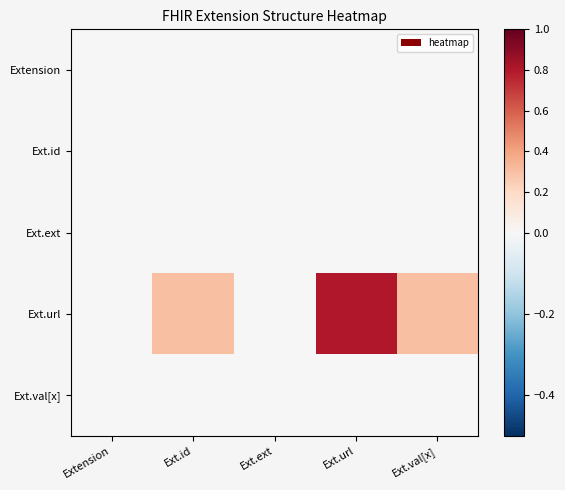

List the series in order of their peak value, lowest first.

Extension, Ext.id, Ext.ext, Ext.val[x], Ext.url